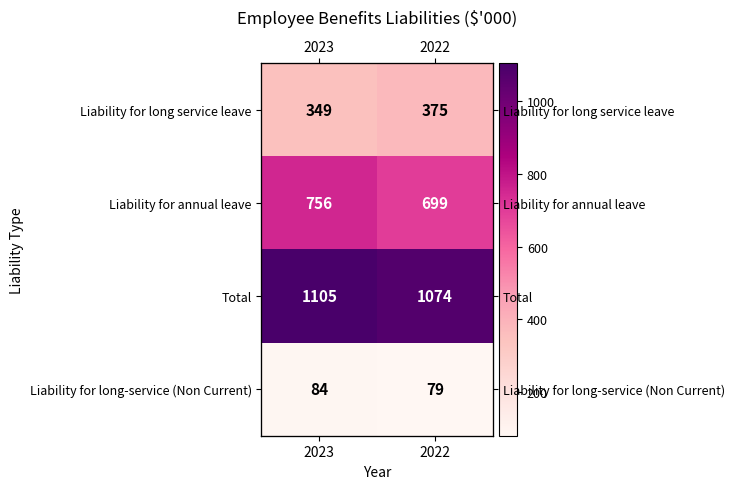

Reading right to left, list all the values displayed in this chart.

row_0: 375	349
row_1: 699	756
row_2: 1074	1105
row_3: 79	84